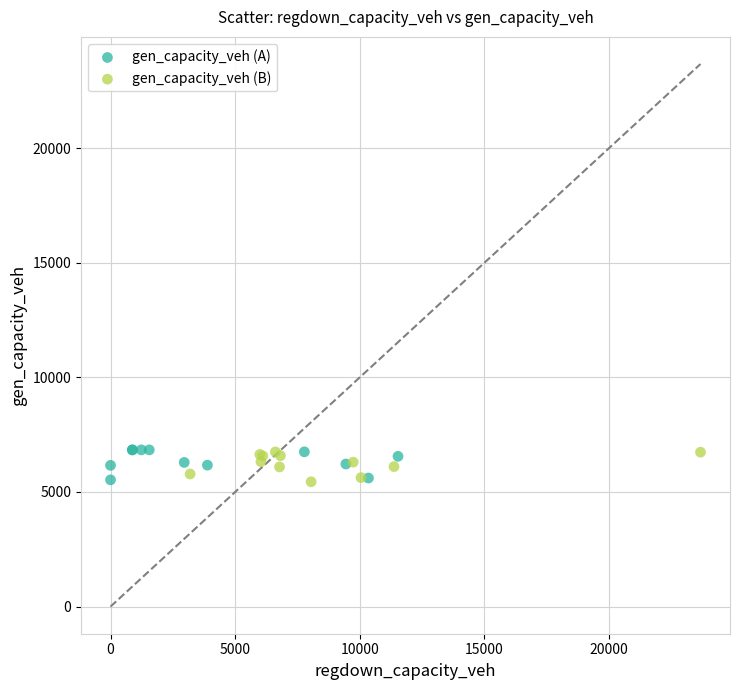

What are all the series names shown in the legend?

gen_capacity_veh (A), gen_capacity_veh (B)